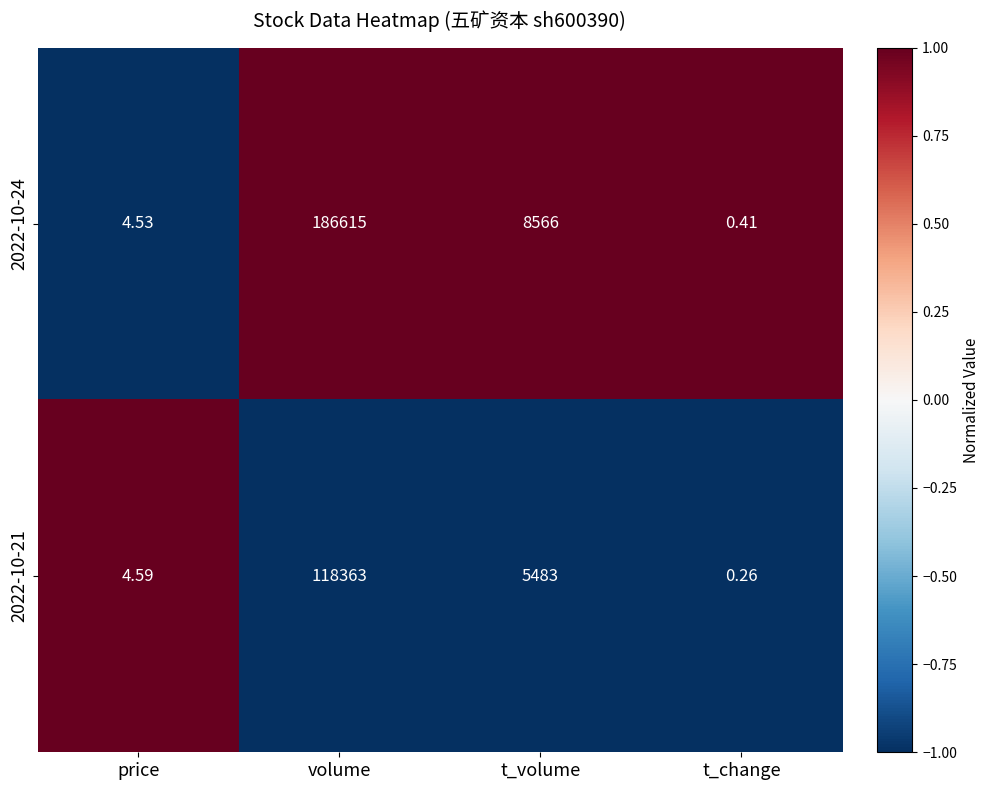

Where is 2022-10-21 nearest to the value 59181?

t_volume